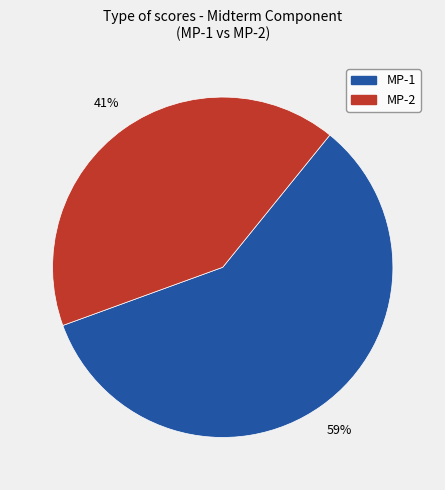

Does any single category account for the majority?

Yes